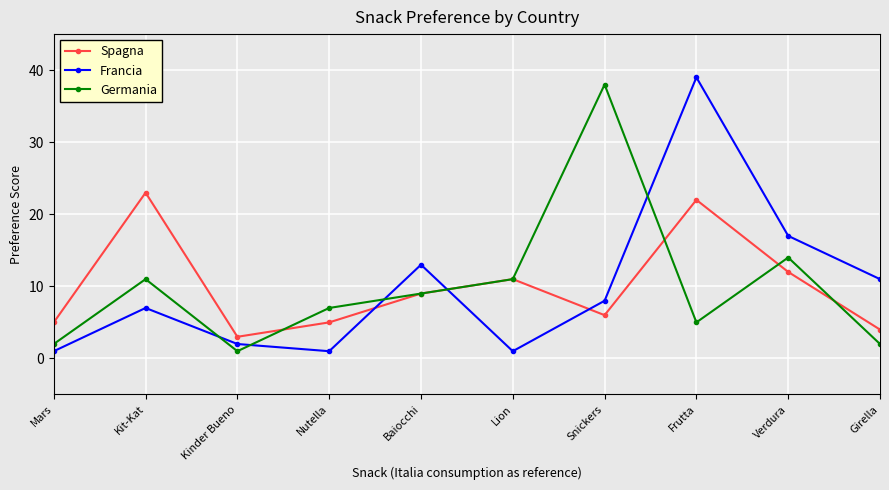

Reading left to right, extract all data points from this chart.

Spagna: Mars=5	Kit-Kat=23	Kinder Bueno=3	Nutella=5	Baiocchi=9	Lion=11	Snickers=6	Frutta=22	Verdura=12	Girella=4
Francia: Mars=1	Kit-Kat=7	Kinder Bueno=2	Nutella=1	Baiocchi=13	Lion=1	Snickers=8	Frutta=39	Verdura=17	Girella=11
Germania: Mars=2	Kit-Kat=11	Kinder Bueno=1	Nutella=7	Baiocchi=9	Lion=11	Snickers=38	Frutta=5	Verdura=14	Girella=2